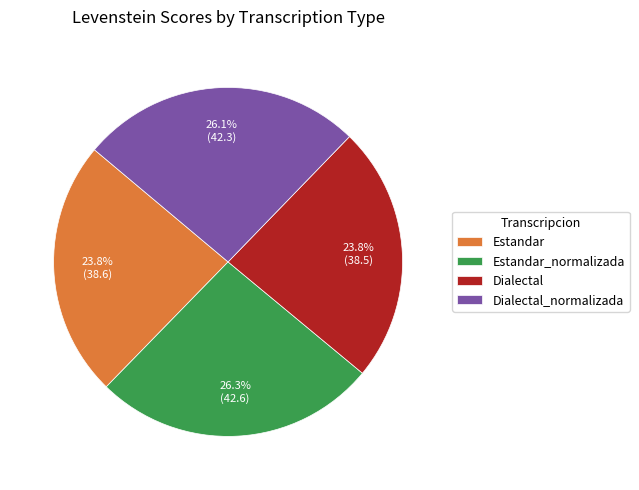

True or false: Dialectal_normalizada accounts for 26% of the total.

True